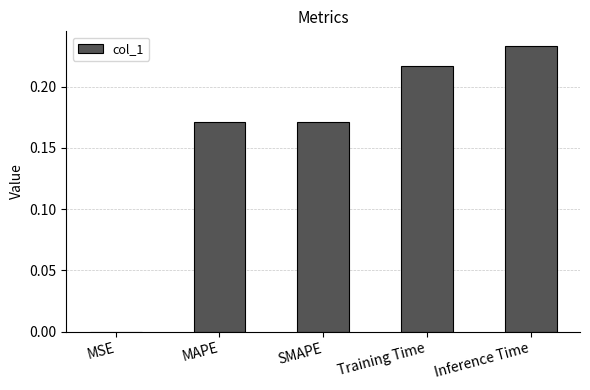

The value at Training Time is 0.3. True or false?

False